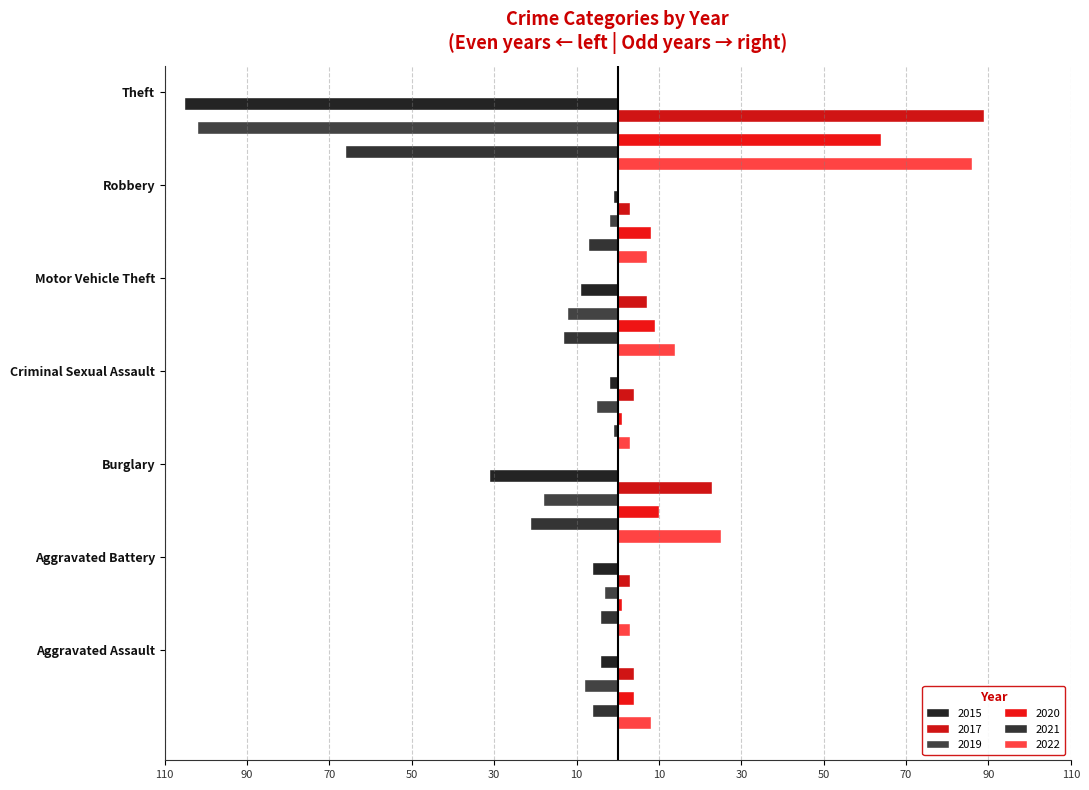

What is the label of the 6th bar from the left?

Robbery